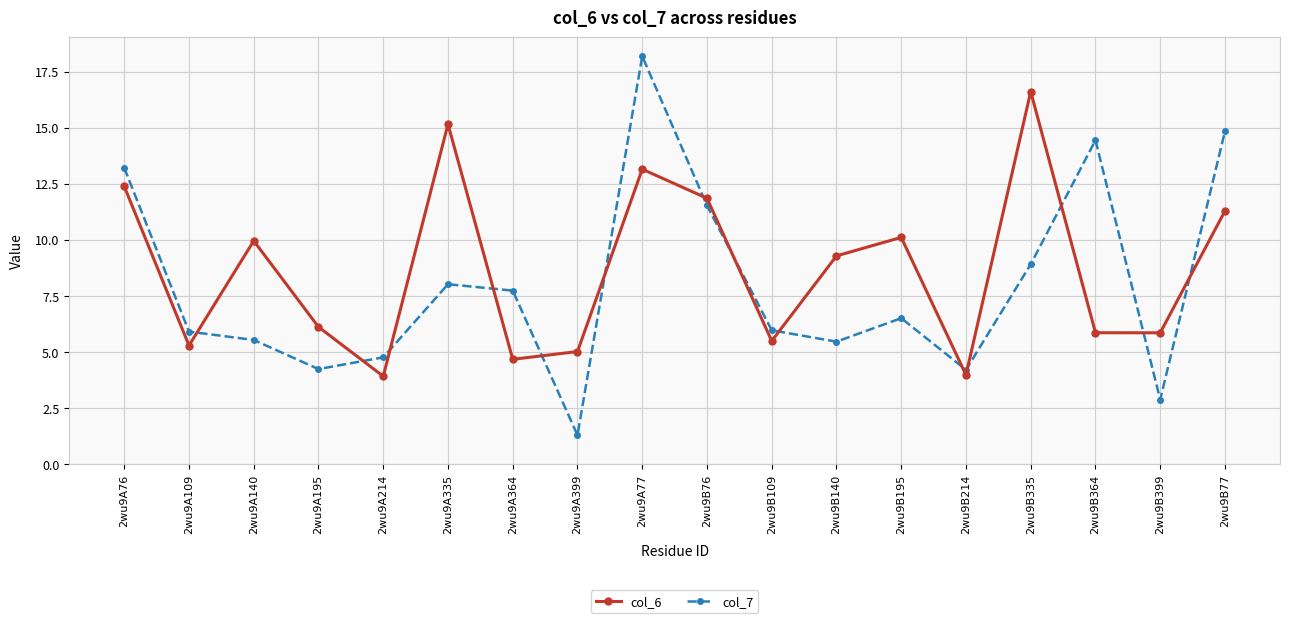

What is the difference between the maximum and minimum values in the col_6 series?

12.7